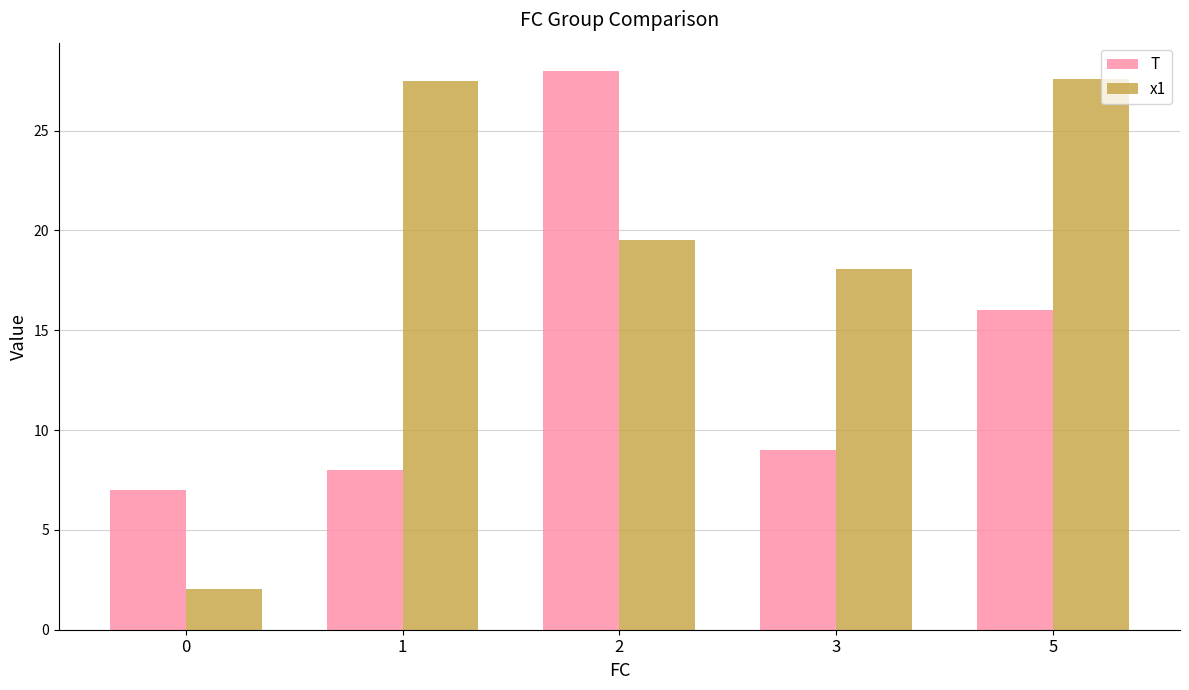

At which label is x1 closest to 14?

3